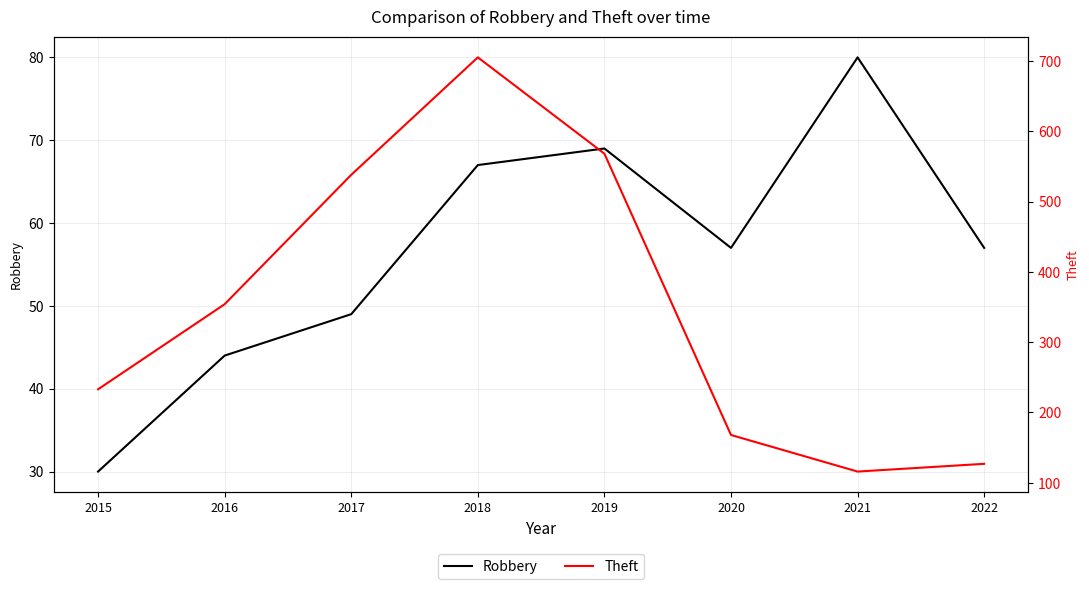

What is the difference between the maximum and second lowest values in the Robbery series?

36